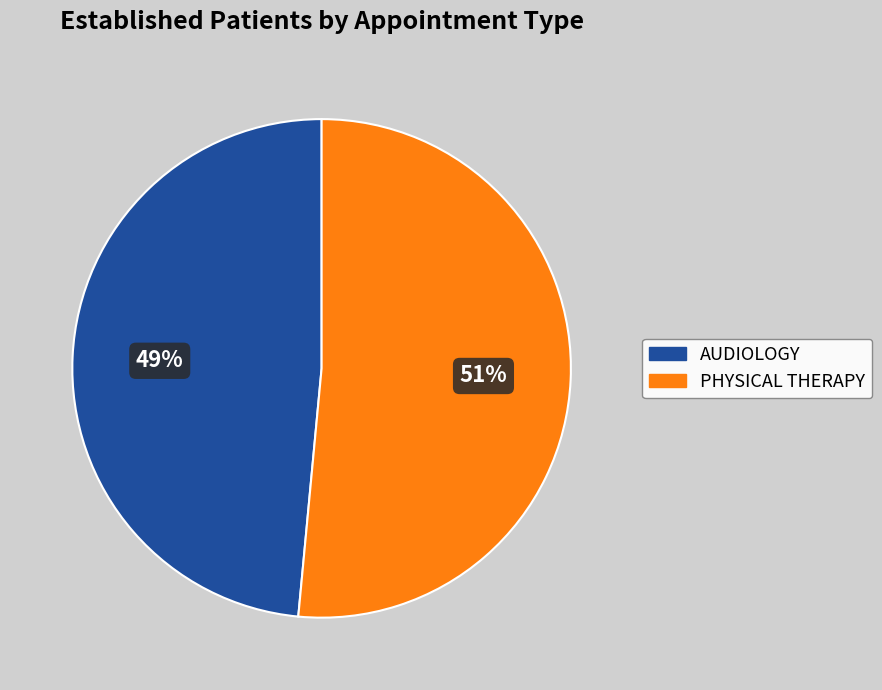

To the nearest percent, what portion does AUDIOLOGY represent?

49%